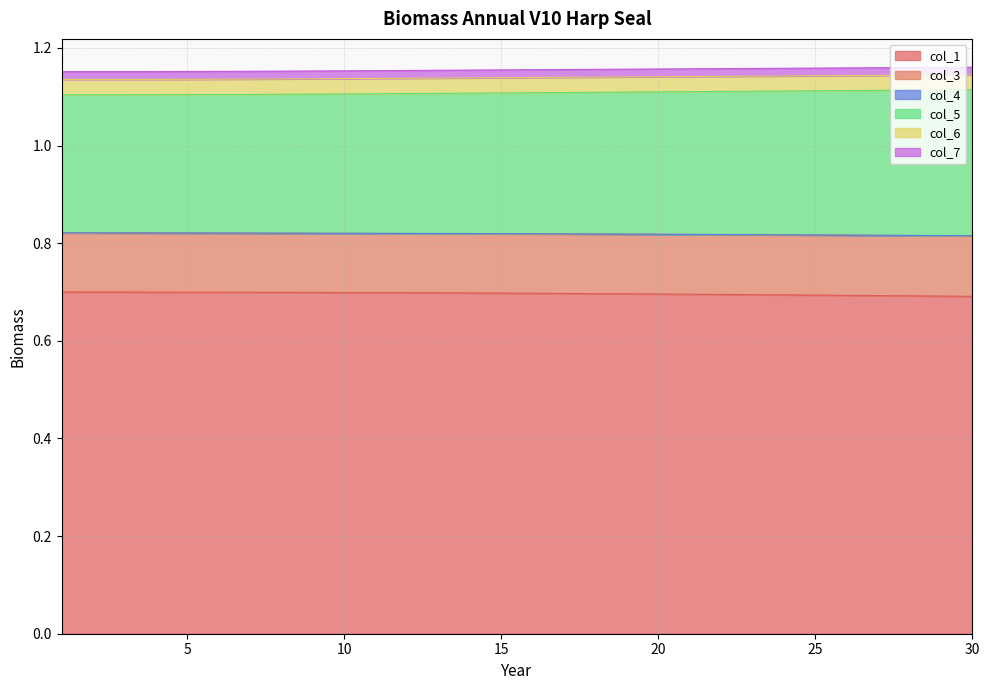

What is the lowest value of the col_1 series?

0.7